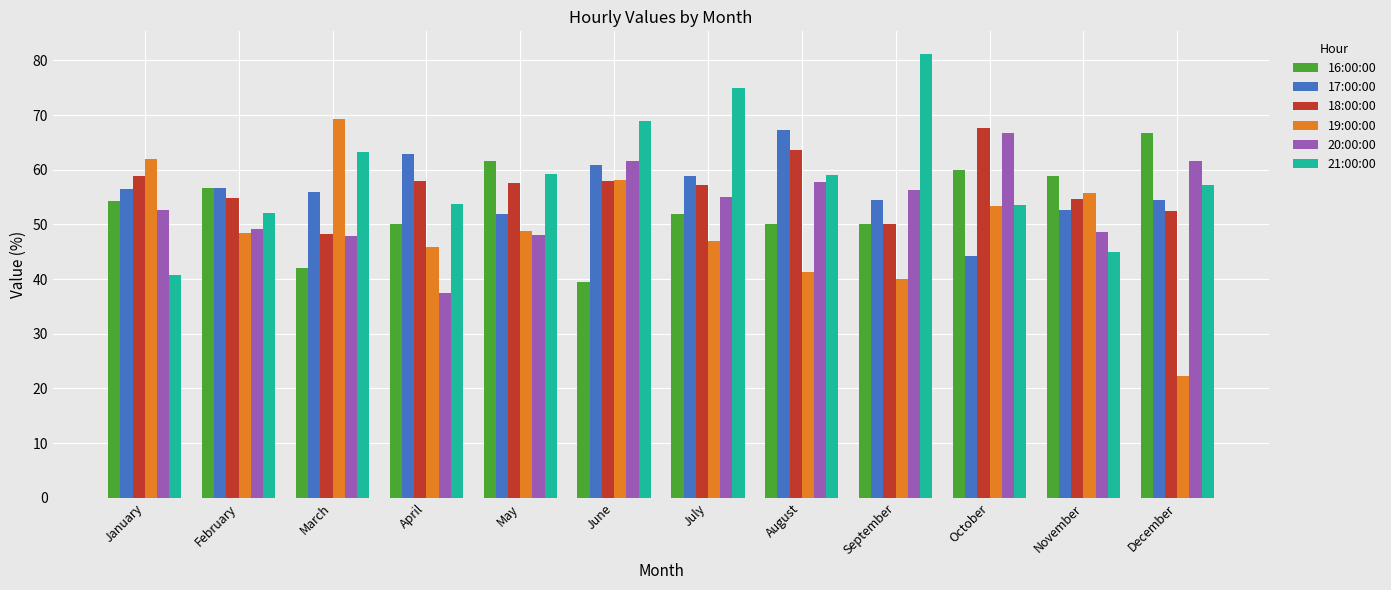

At April, list the series in order from smallest to largest.

20:00:00, 19:00:00, 16:00:00, 21:00:00, 18:00:00, 17:00:00